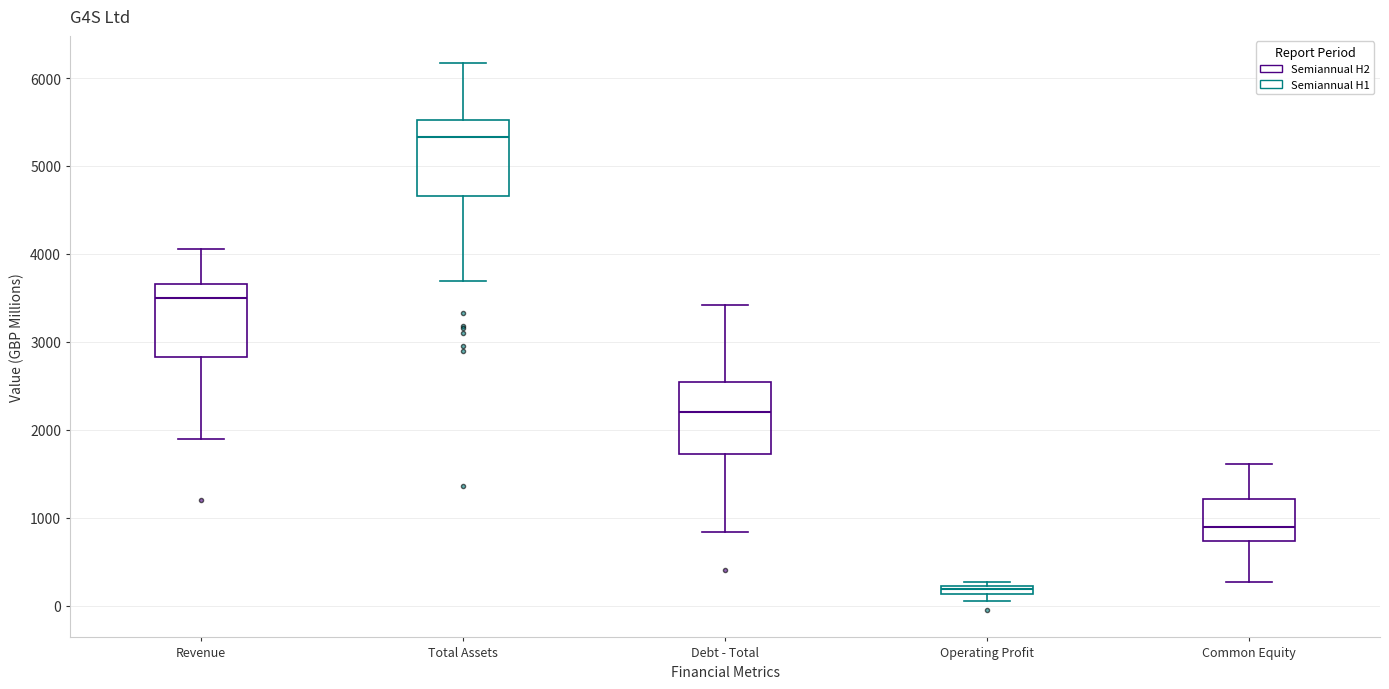

Where does the lower whisker of the box for Revenue end on the y-axis? The values are not printed on the chart, so give them approximately, as read against the axis.

1900